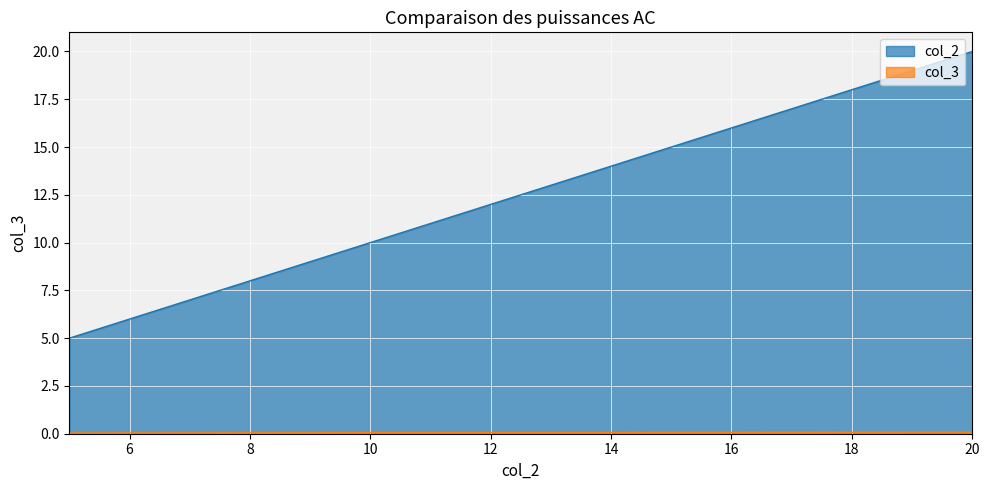

Which series has the widest spread of values?

col_2